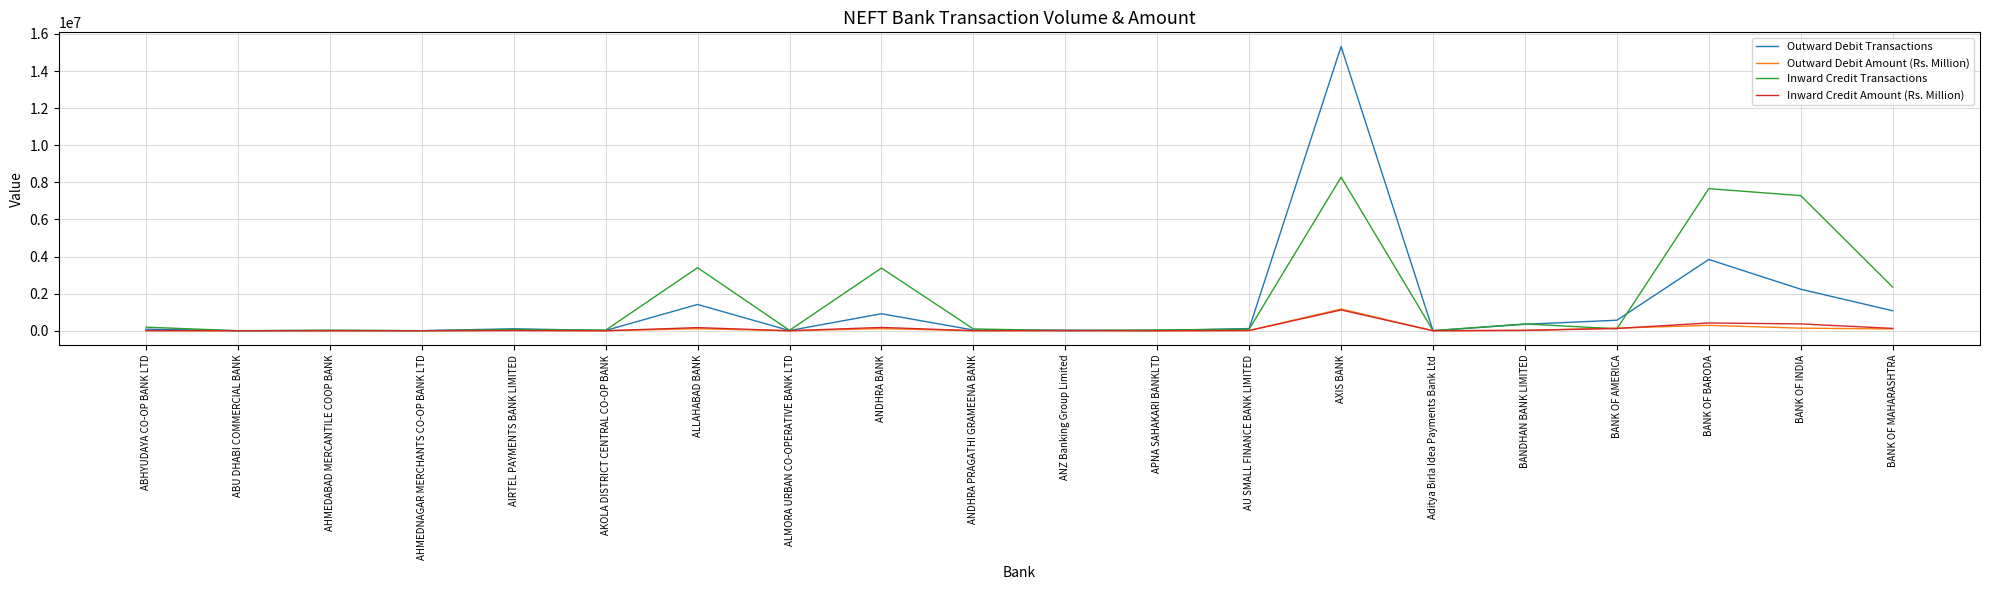

What are all the series names shown in the legend?

Outward Debit Transactions, Outward Debit Amount (Rs. Million), Inward Credit Transactions, Inward Credit Amount (Rs. Million)